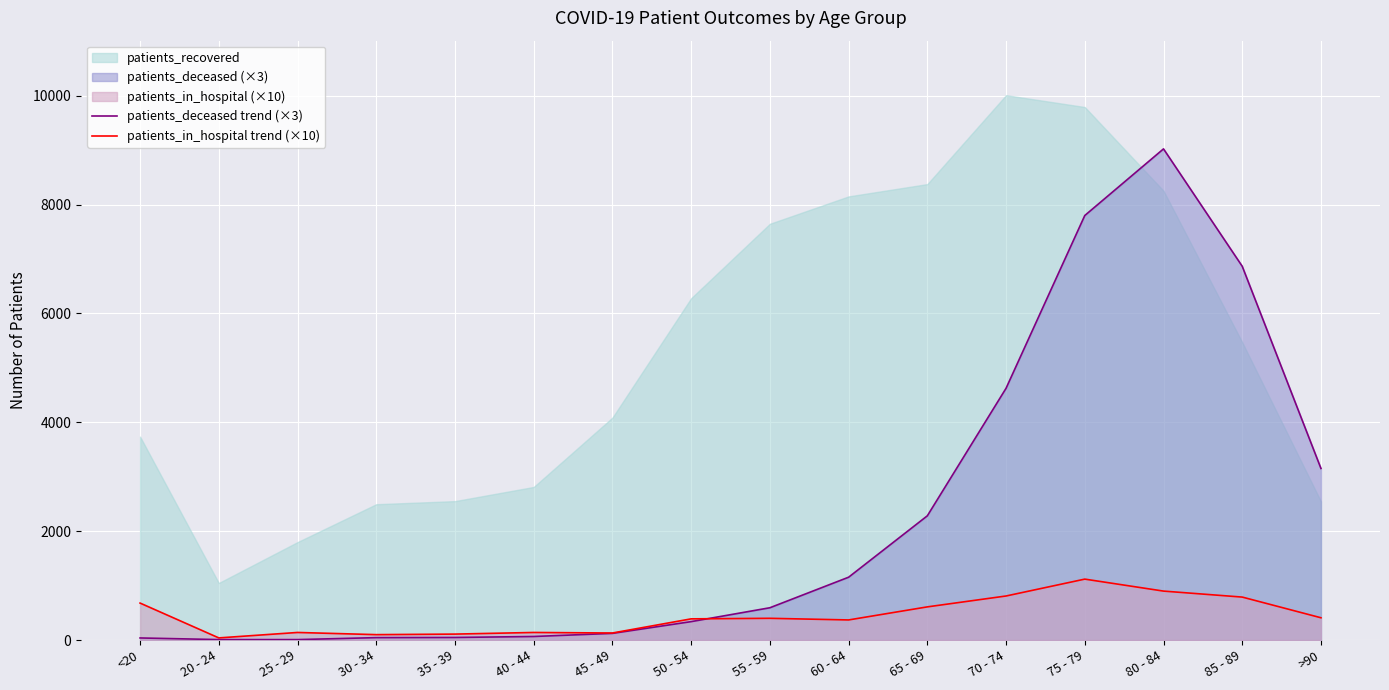

In patients_deceased trend (×3), how many points are higher than both neighbors (excluding endpoints)?

1